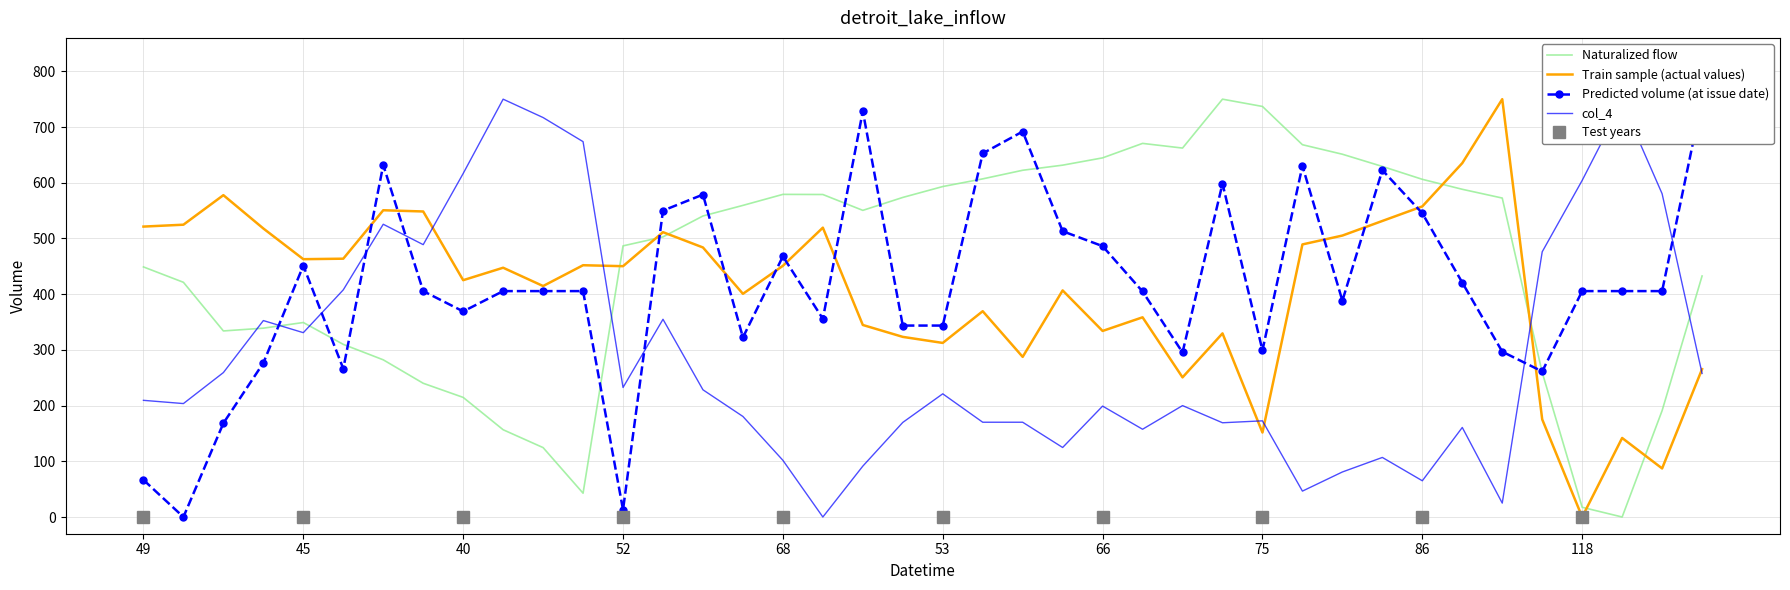

Reading right to left, what are all the values shown in this chart?

col_2: 1=432.6	115=190.9	120=0.0	118=17.4	30=259.4	76=572.5	79=588.2	86=606.1	77=629.3	78=651.2	84=668.2	75=736.9	80=750.0	74=662.2	73=670.6	66=644.6	72=631.5	67=622.4	70=606.9	53=593.2	50=573.6	48=550.4	71=578.9	68=579.1	69=559.3	65=540.3	54=502.8	52=486.7	39=42.7	32=124.6	37=156.6	40=214.7	38=240.1	42=282.1	43=309.9	45=349.1	46=339.0	44=334.0	47=421.3	49=448.9
col_3: 1=265.5	115=87.2	120=141.9	118=0.0	30=175.2	76=750.0	79=635.2	86=557.5	77=531.4	78=505.2	84=489.3	75=151.6	80=329.6	74=250.6	73=358.5	66=334.0	72=406.7	67=287.4	70=369.4	53=312.5	50=323.3	48=344.7	71=519.4	68=450.9	69=400.6	65=483.8	54=511.3	52=450.2	39=451.9	32=414.6	37=447.4	40=425.1	38=548.4	42=550.6	43=463.7	45=462.8	46=517.9	44=577.7	47=524.7	49=521.3
col_4: 1=257.7	115=580.3	120=744.0	118=604.2	30=476.1	76=25.0	79=160.7	86=65.0	77=106.9	78=80.8	84=46.5	75=172.6	80=169.2	74=200.0	73=157.5	66=199.1	72=124.8	67=170.1	70=170.1	53=221.1	50=169.8	48=91.3	71=0.0	68=101.8	69=180.5	65=228.3	54=354.9	52=232.5	39=673.7	32=717.0	37=750.0	40=616.6	38=488.9	42=525.5	43=407.7	45=330.9	46=352.6	44=259.3	47=203.6	49=209.4
col_7: 1=750.0	115=405.5	120=405.5	118=405.5	30=261.3	76=296.8	79=420.8	86=545.2	77=622.6	78=388.2	84=630.2	75=299.2	80=598.4	74=295.4	73=404.8	66=486.2	72=513.0	67=691.9	70=652.6	53=343.6	50=343.6	48=728.4	71=355.7	68=467.8	69=322.4	65=578.7	54=550.0	52=13.0	39=405.5	32=405.5	37=405.5	40=369.0	38=405.5	42=631.8	43=266.2	45=451.2	46=276.5	44=168.4	47=0.0	49=66.6